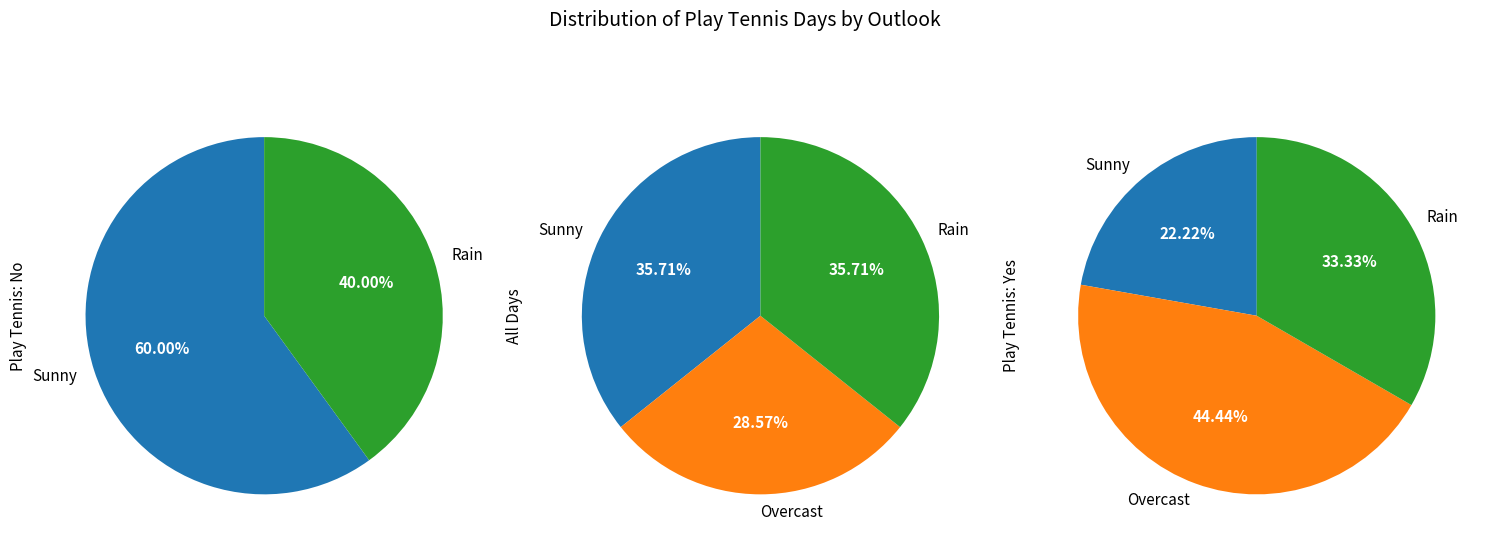

How much of the chart is everything except Sunny?

64.3%